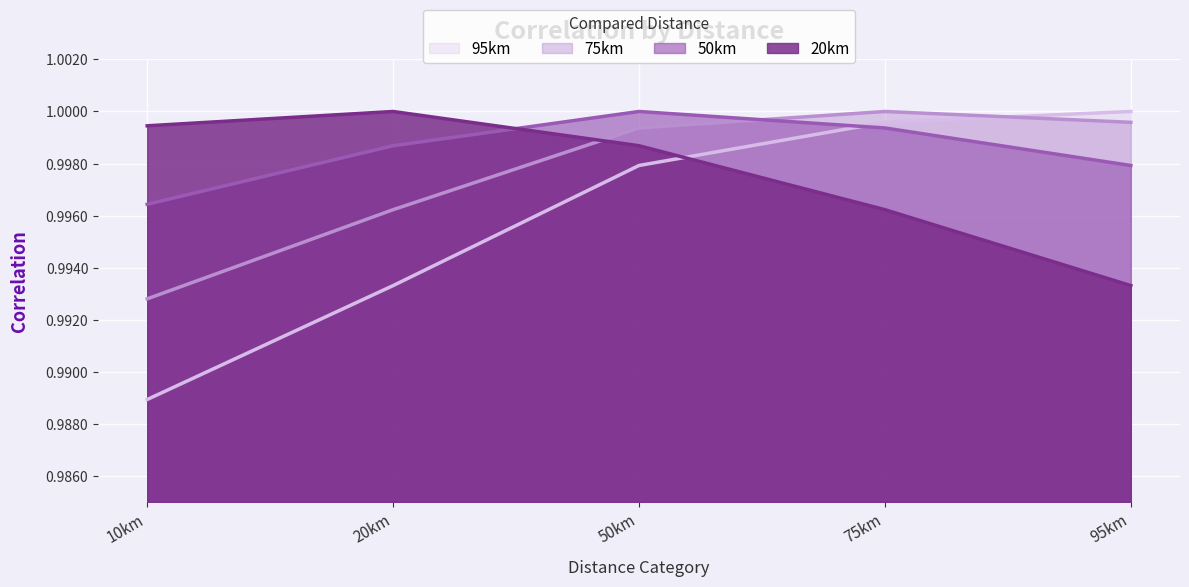

Reading left to right, list all the values displayed in this chart.

20km: 10km=1.0	20km=1.0	50km=1.0	75km=1.0	95km=1.0
50km: 10km=1.0	20km=1.0	50km=1.0	75km=1.0	95km=1.0
75km: 10km=1.0	20km=1.0	50km=1.0	75km=1.0	95km=1.0
95km: 10km=1.0	20km=1.0	50km=1.0	75km=1.0	95km=1.0